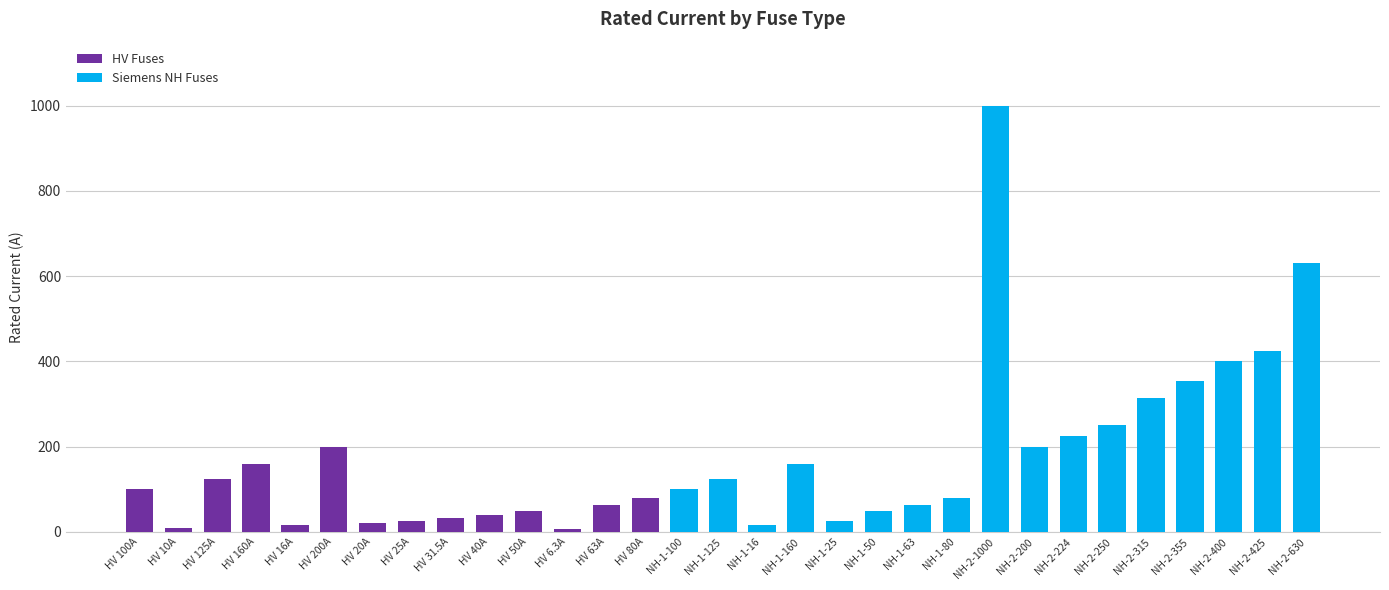

Which category has the highest value across all series?

NH-2-1000